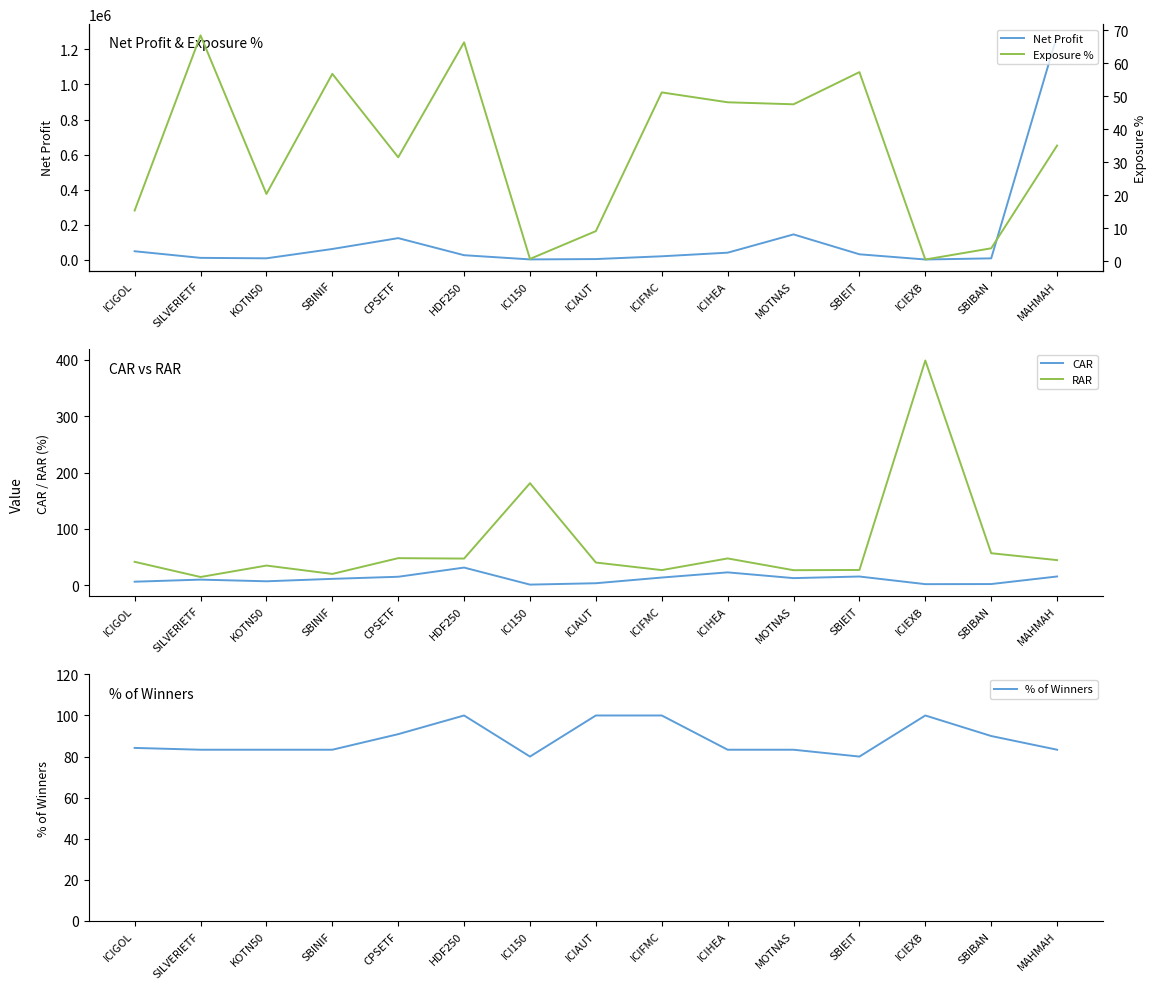

Reading left to right, list all the values displayed in this chart.

Net Profit: ICIGOL=48690.9	SILVERIETF=10962.3	KOTN50=8368.0	SBINIF=61567.6	CPSETF=123584.0	HDF250=26117.7	ICI150=2157.3	ICIAUT=4083.0	ICIFMC=19994.0	ICIHEA=40528.1	MOTNAS=144753.3	SBIEIT=31329.6	ICIEXB=1608.9	SBIBAN=8156.3	MAHMAH=1280151.5
CAR: ICIGOL=6.4	SILVERIETF=10.1	KOTN50=7.1	SBINIF=11.4	CPSETF=15.2	HDF250=31.5	ICI150=1.2	ICIAUT=3.7	ICIFMC=13.8	ICIHEA=23.0	MOTNAS=12.8	SBIEIT=15.6	ICIEXB=2.0	SBIBAN=2.2	MAHMAH=15.7
RAR: ICIGOL=41.7	SILVERIETF=14.8	KOTN50=35.0	SBINIF=20.2	CPSETF=48.2	HDF250=47.5	ICI150=181.2	ICIAUT=40.4	ICIFMC=27.0	ICIHEA=47.7	MOTNAS=26.8	SBIEIT=27.2	ICIEXB=399.0	SBIBAN=57.0	MAHMAH=44.7
% of Winners: ICIGOL=84.2	SILVERIETF=83.3	KOTN50=83.3	SBINIF=83.3	CPSETF=90.9	HDF250=100.0	ICI150=80.0	ICIAUT=100.0	ICIFMC=100.0	ICIHEA=83.3	MOTNAS=83.3	SBIEIT=80.0	ICIEXB=100.0	SBIBAN=90.0	MAHMAH=83.3
Exposure %: ICIGOL=15.3	SILVERIETF=68.4	KOTN50=20.4	SBINIF=56.8	CPSETF=31.5	HDF250=66.3	ICI150=0.7	ICIAUT=9.1	ICIFMC=51.1	ICIHEA=48.1	MOTNAS=47.5	SBIEIT=57.3	ICIEXB=0.5	SBIBAN=3.9	MAHMAH=35.0